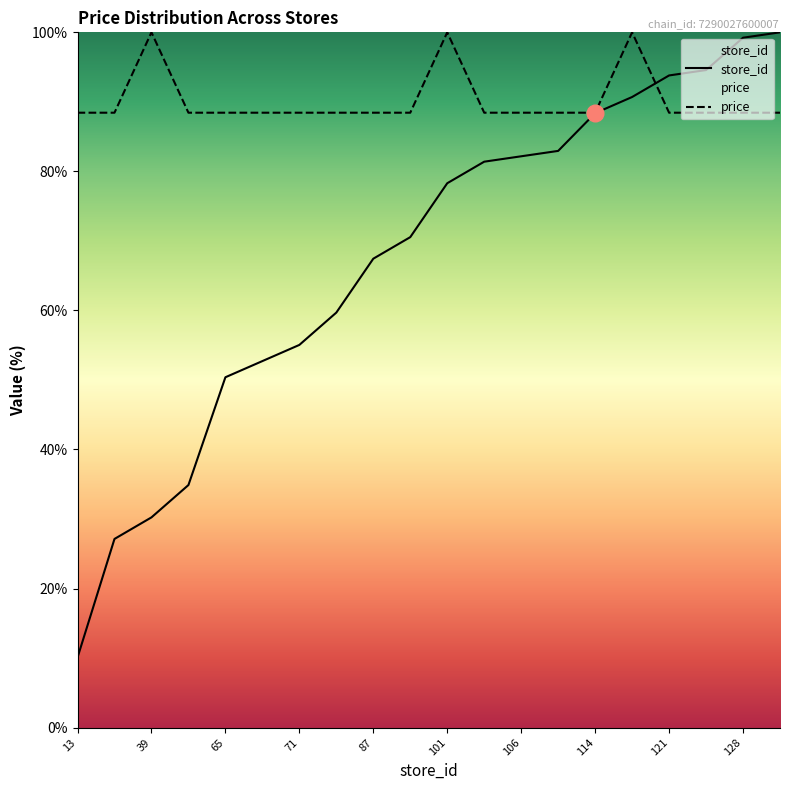

How many distinct data groups are displayed?

2